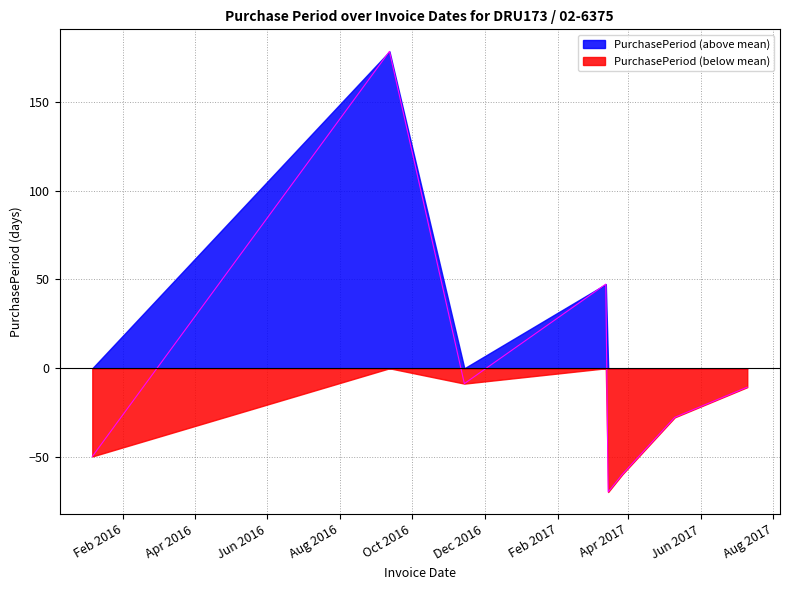

What is the change in value from 2016-11-14 to 2017-05-10?

-19.0